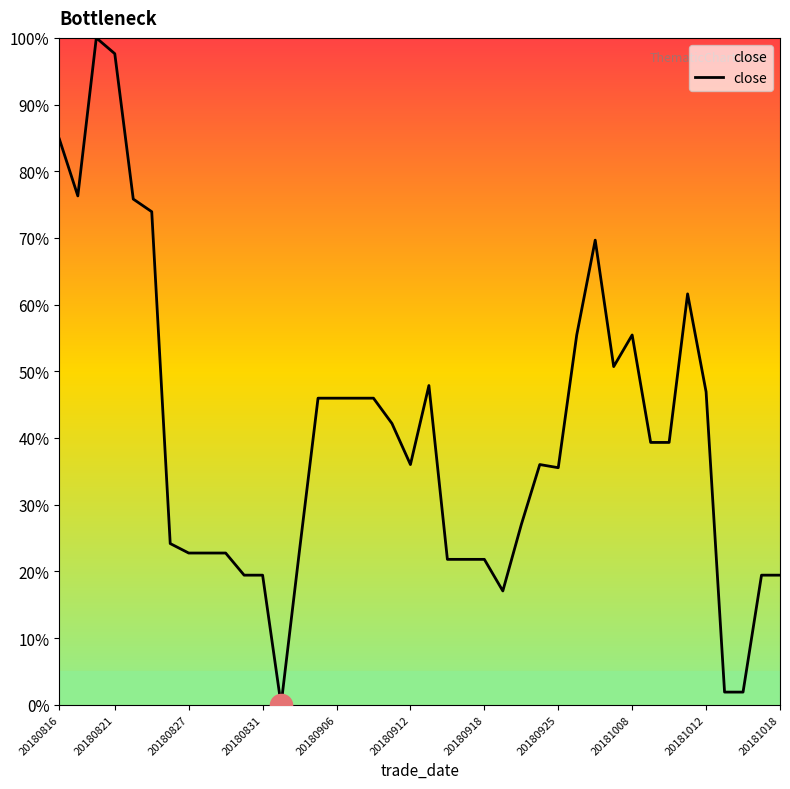

What is the greatest value displayed?

100.0